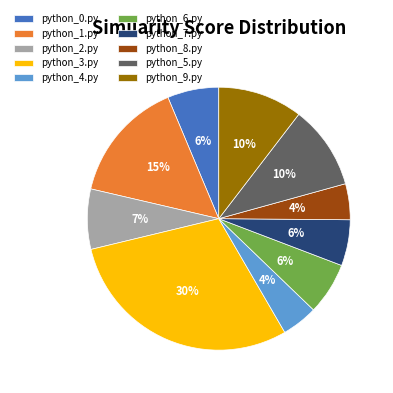

Between python_5.py and python_3.py, which is larger?

python_3.py